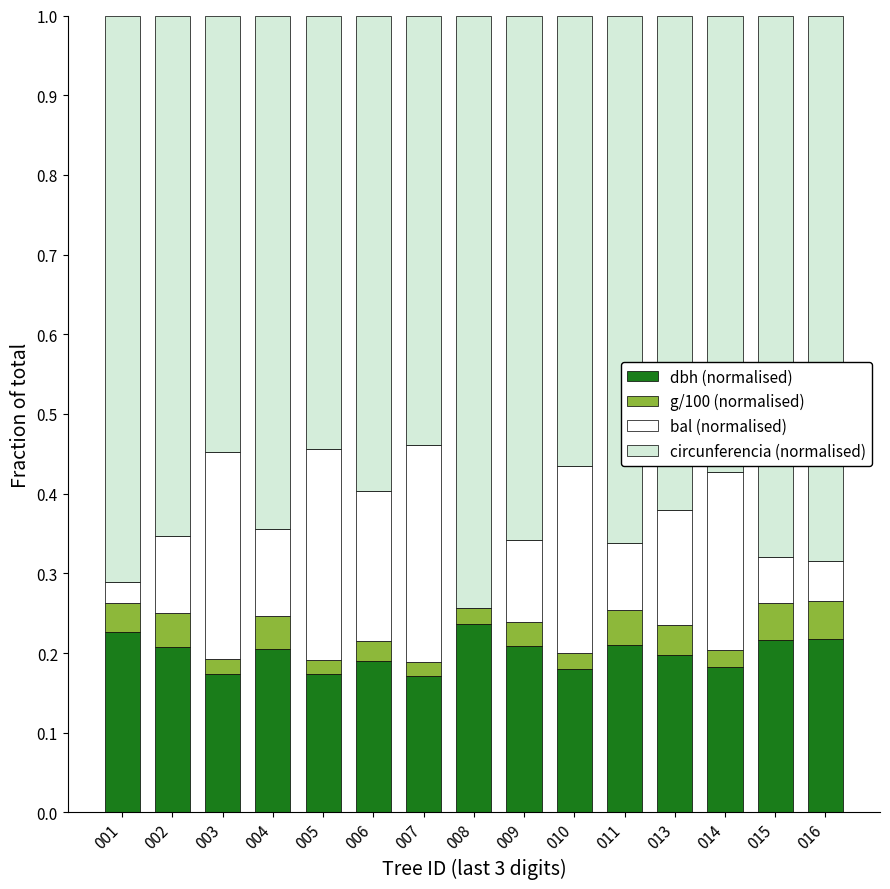

What is the sum of the dbh (normalised) values at 004 and 013?

0.4